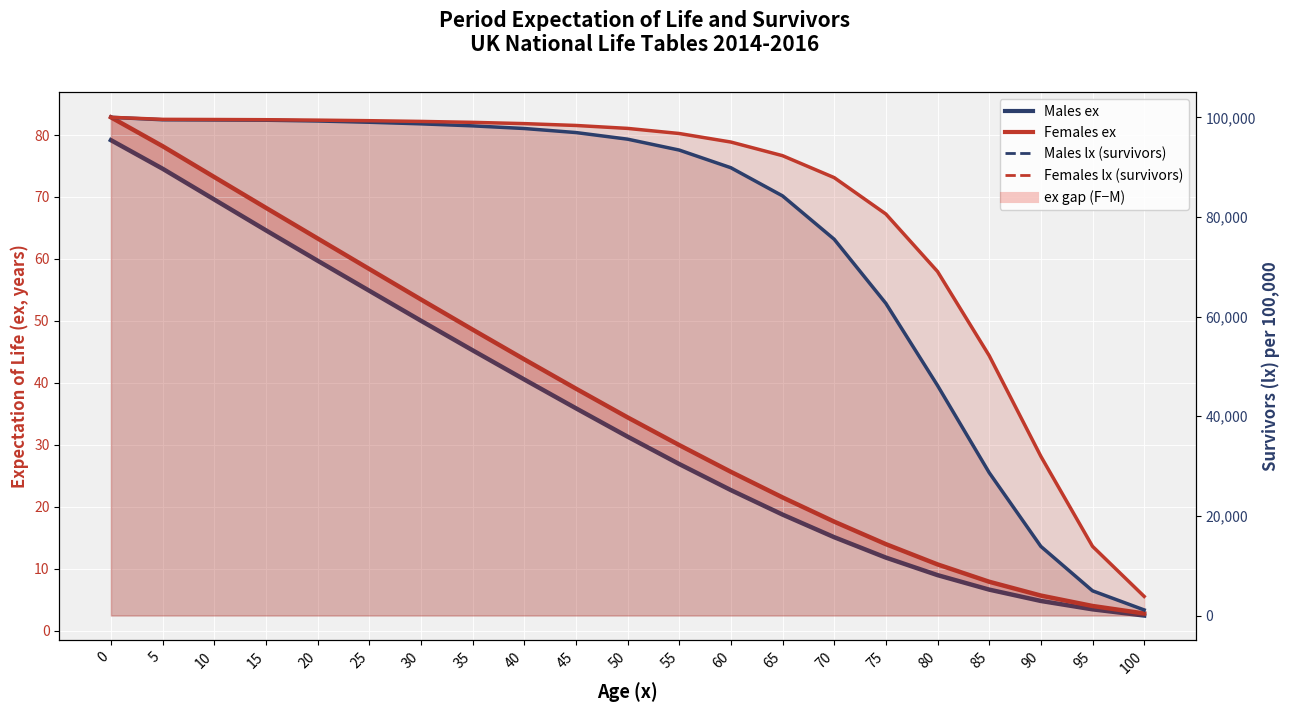

What is the total value across all series at 50?

193454.9